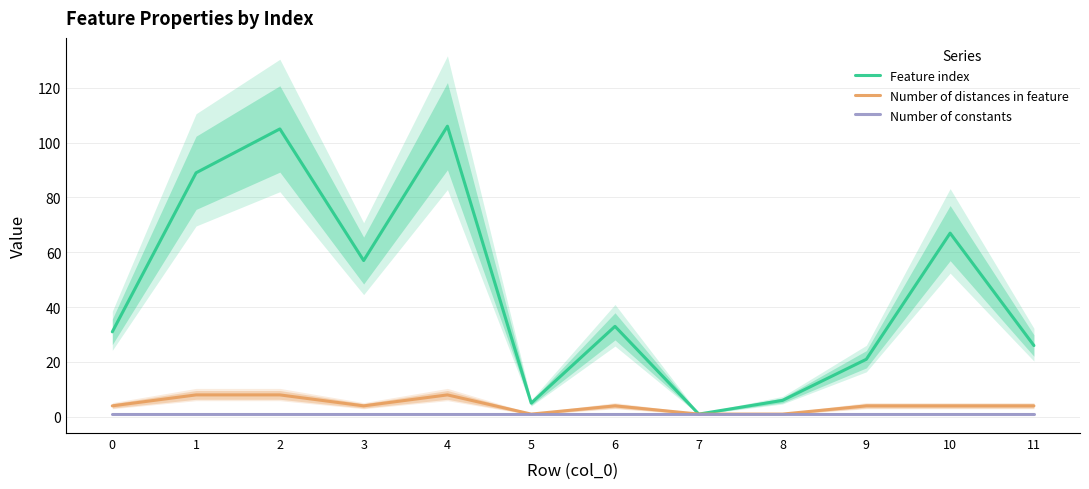

Reading left to right, what are all the values shown in this chart?

Feature index: 31	89	105	57	106	5	33	1	6	21	67	26
Number of distances in feature: 4	8	8	4	8	1	4	1	1	4	4	4
Number of constants: 1	1	1	1	1	1	1	1	1	1	1	1